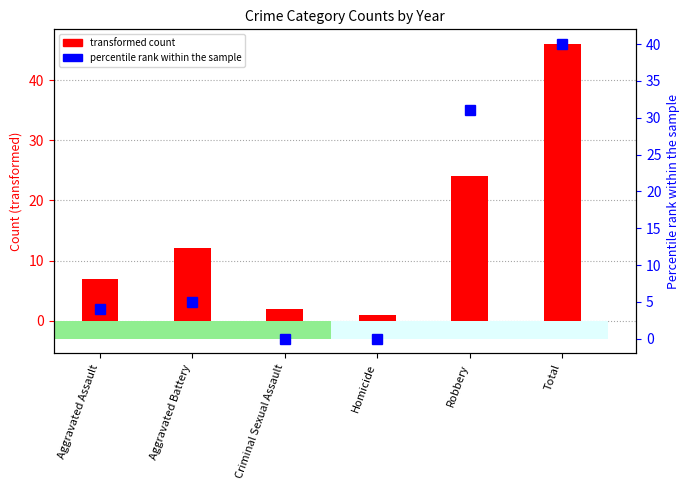

What is the average value of the transformed count series?

15